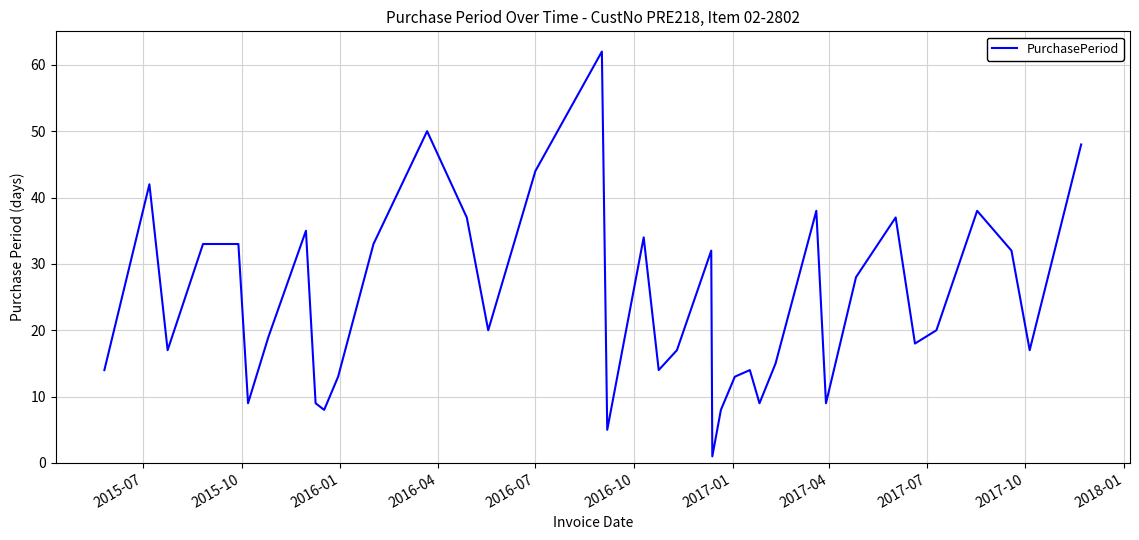

What is the maximum value shown in the chart?

62